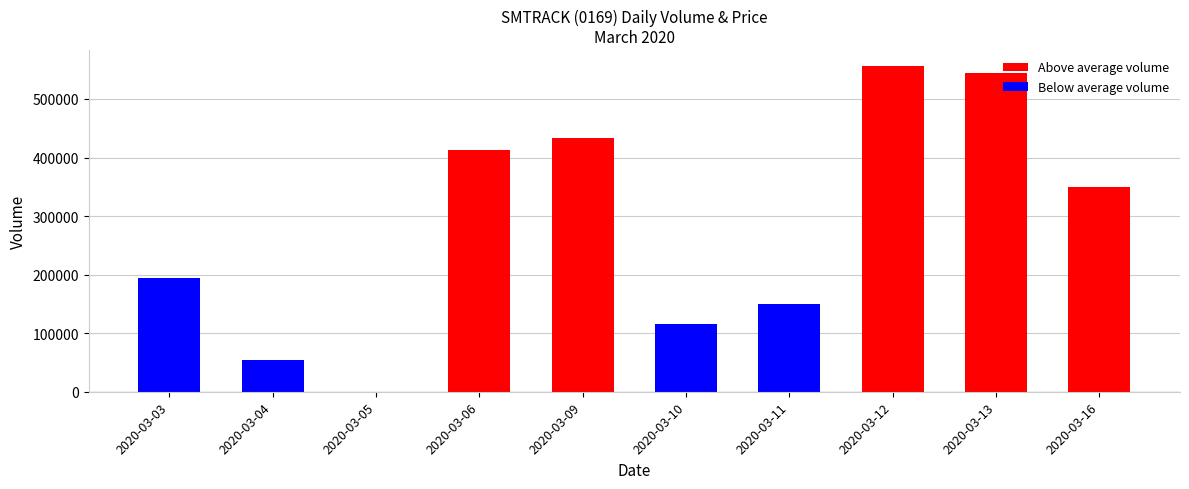

The value at 2020-03-04 is 77184. True or false?

False